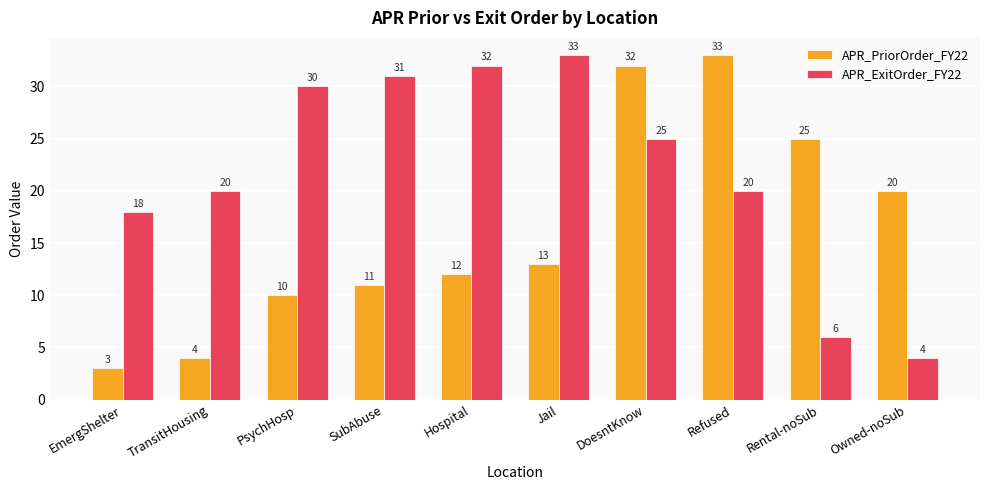

List the series in order of their overall mean, lowest first.

APR_PriorOrder_FY22, APR_ExitOrder_FY22